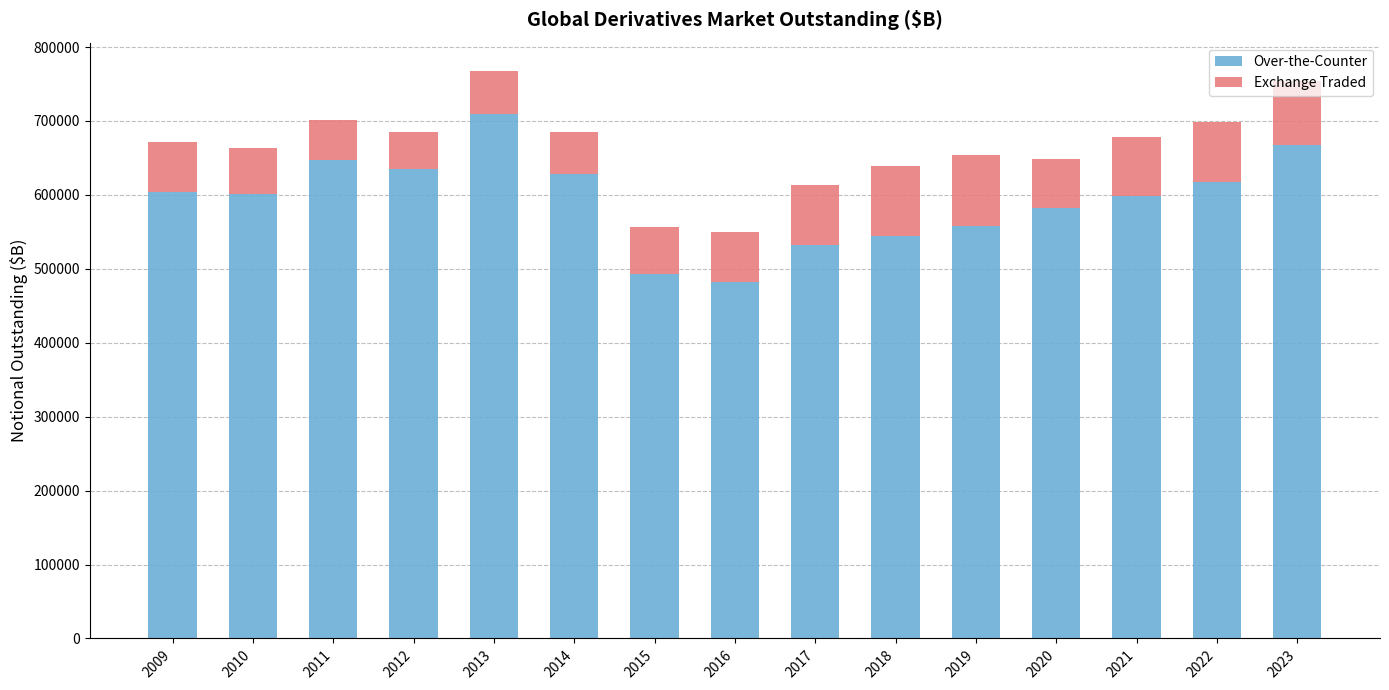

Where does the Over-the-Counter series first go above 601042?

2009